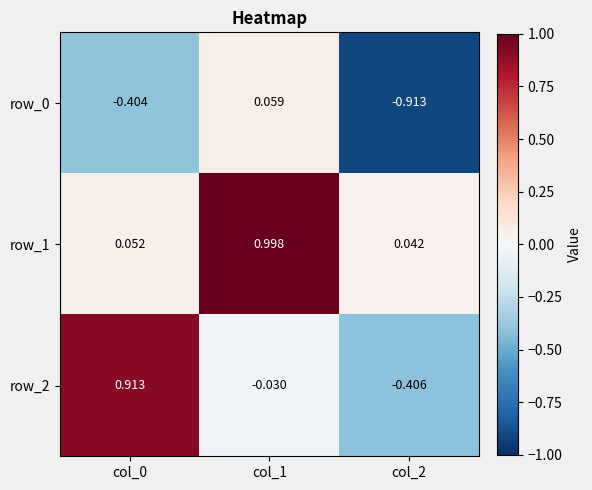

What is the sum of all row_1 values?

1.1